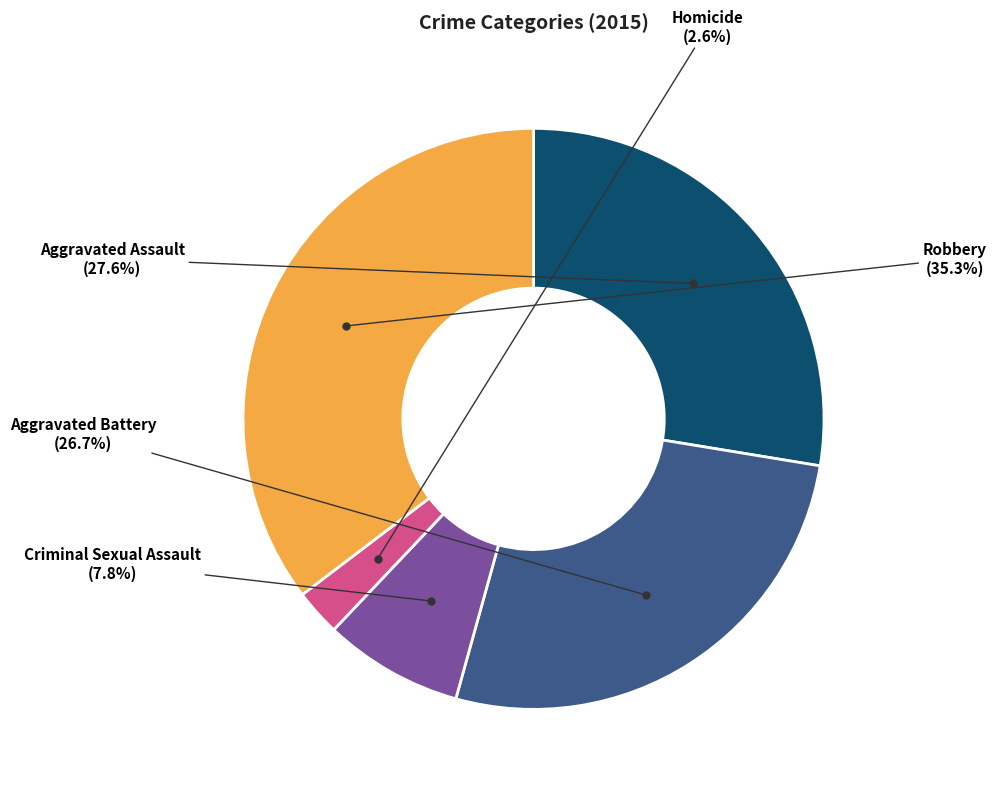

Does any single category account for the majority?

No